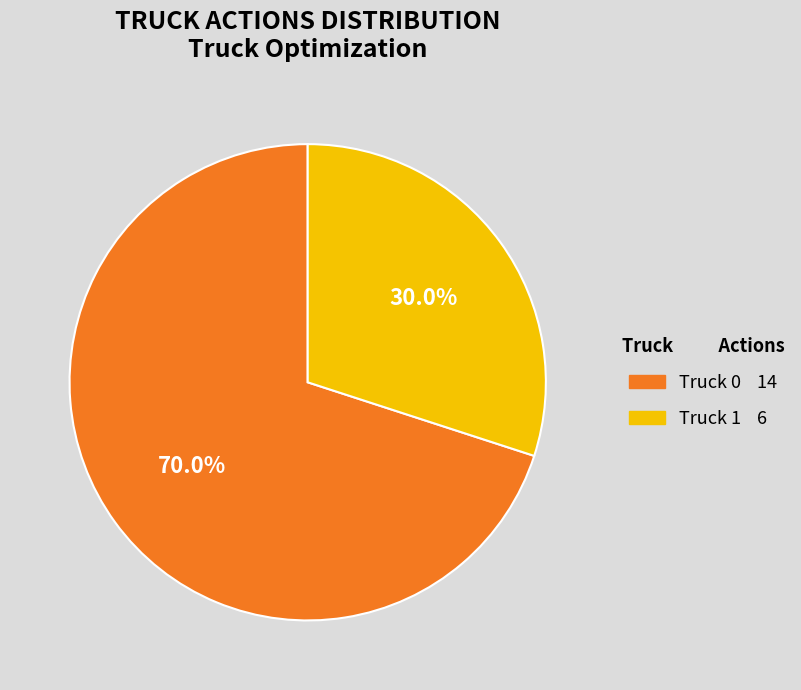

To the nearest percent, what portion does Truck 1 represent?

30%